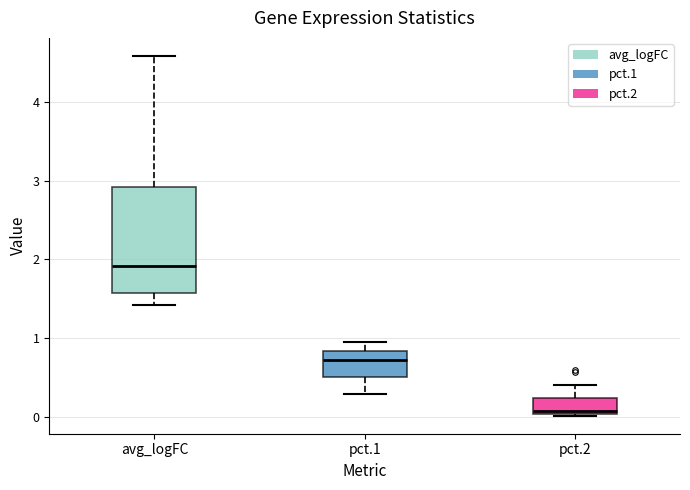

Which box is the tallest, from its lower edge to its upper edge?

avg_logFC